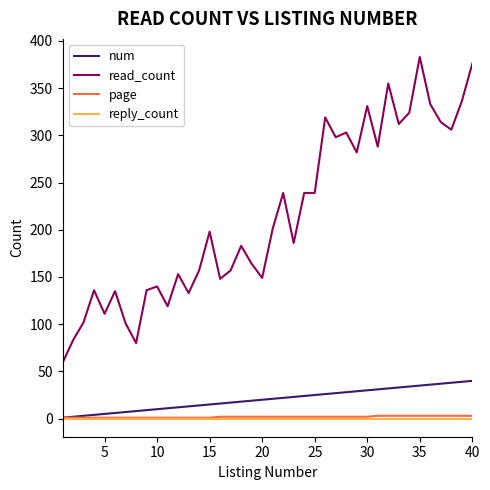

How many values in the num series are below 21?

20